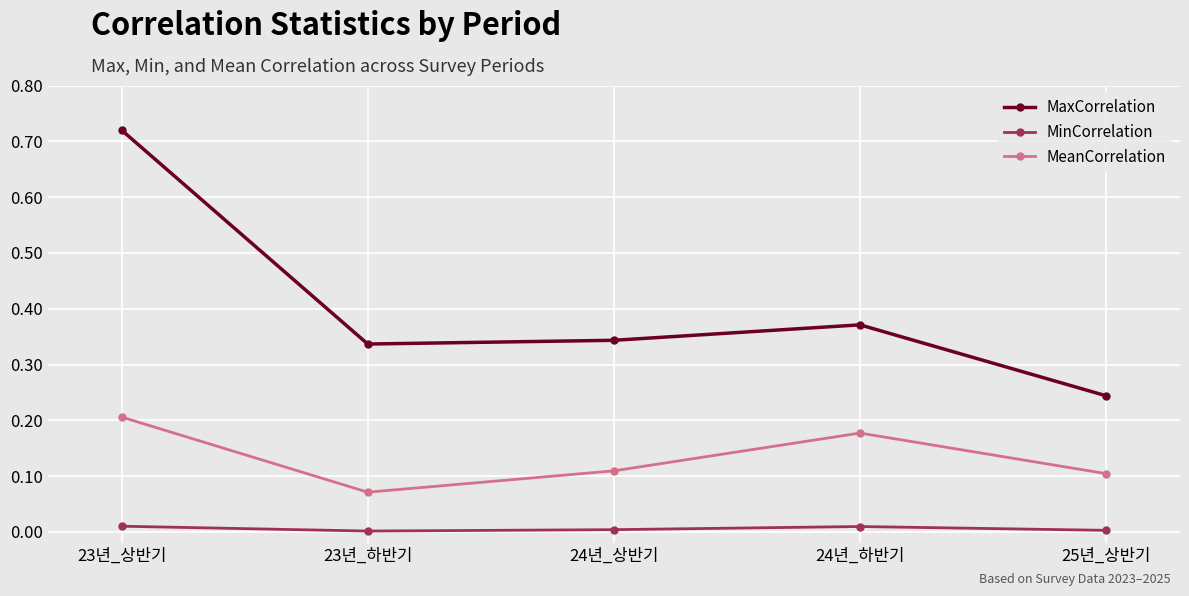

How many interior local peaks does the MaxCorrelation series have?

1